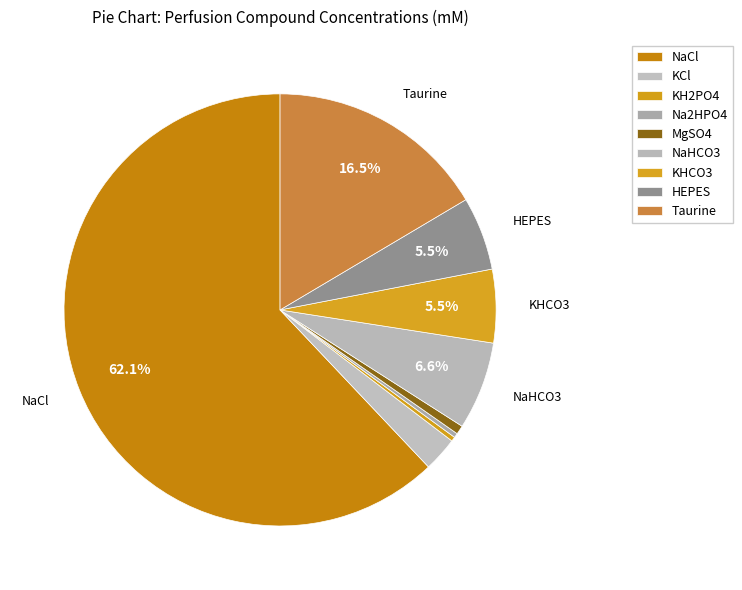

To the nearest percent, what is the combined percentage of NaHCO3 and KH2PO4?

7%